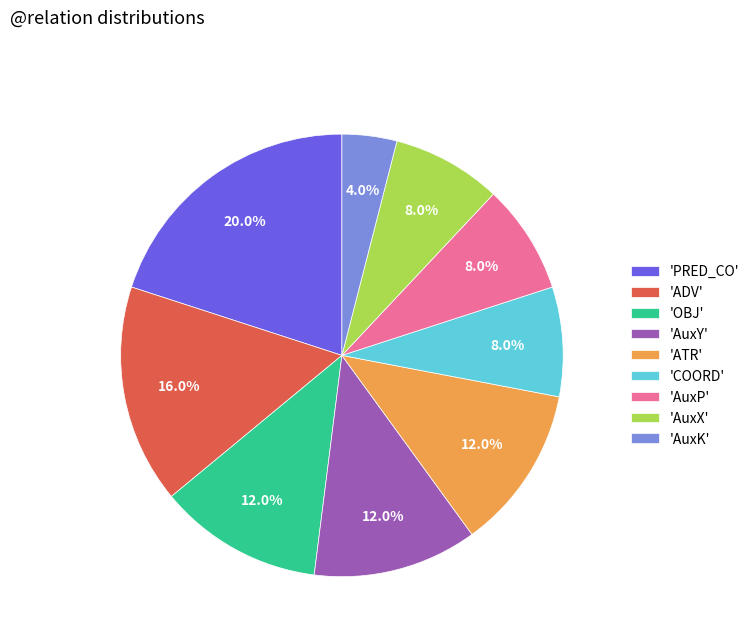

What percentage is NOT represented by 'ADV'?

84.0%